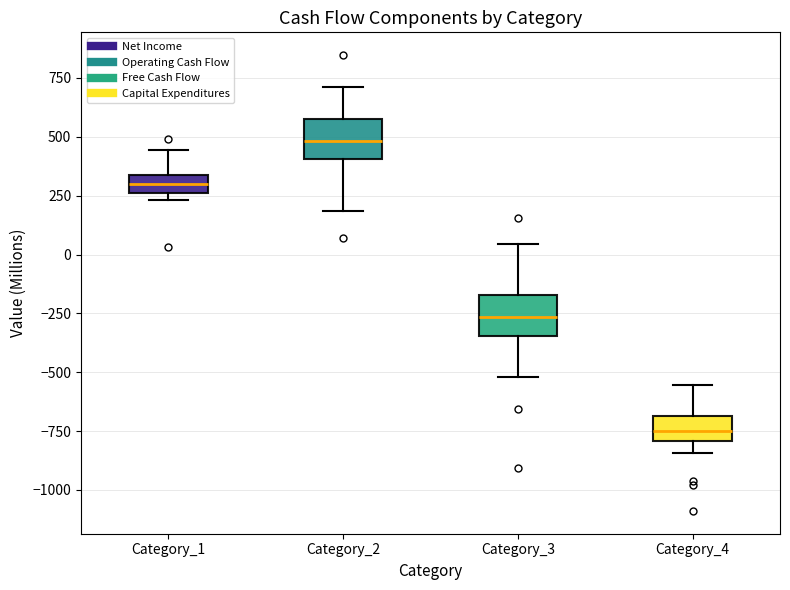

Reading left to right, transcribe this box plot: for each box, give where its median line is, the range the box spans, and where its two whiskers end, as read against the y-axis. The values are not printed on the chart, so give them approximately, as read against the axis.

Category_1: median 300, box 250 to 350, whiskers 250 (just below the box's lower edge) to 450
Category_2: median 500, box 400 to 550, whiskers 200 to 700
Category_3: median -250, box -350 to -150, whiskers -500 to 50
Category_4: median -750, box -800 to -700, whiskers -850 to -550